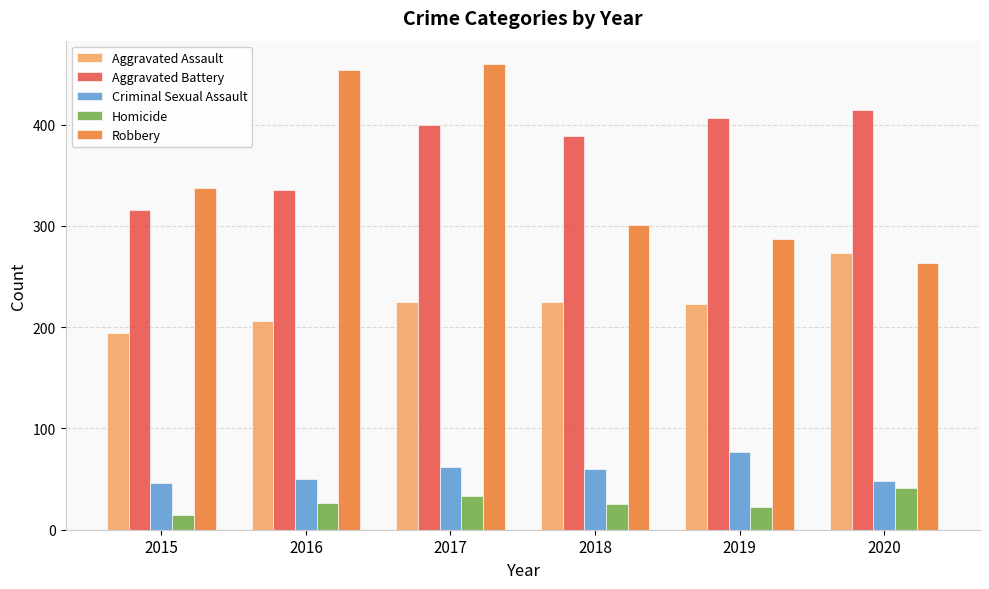

What is the value of the Aggravated Battery bar at the 4th from the left?

389